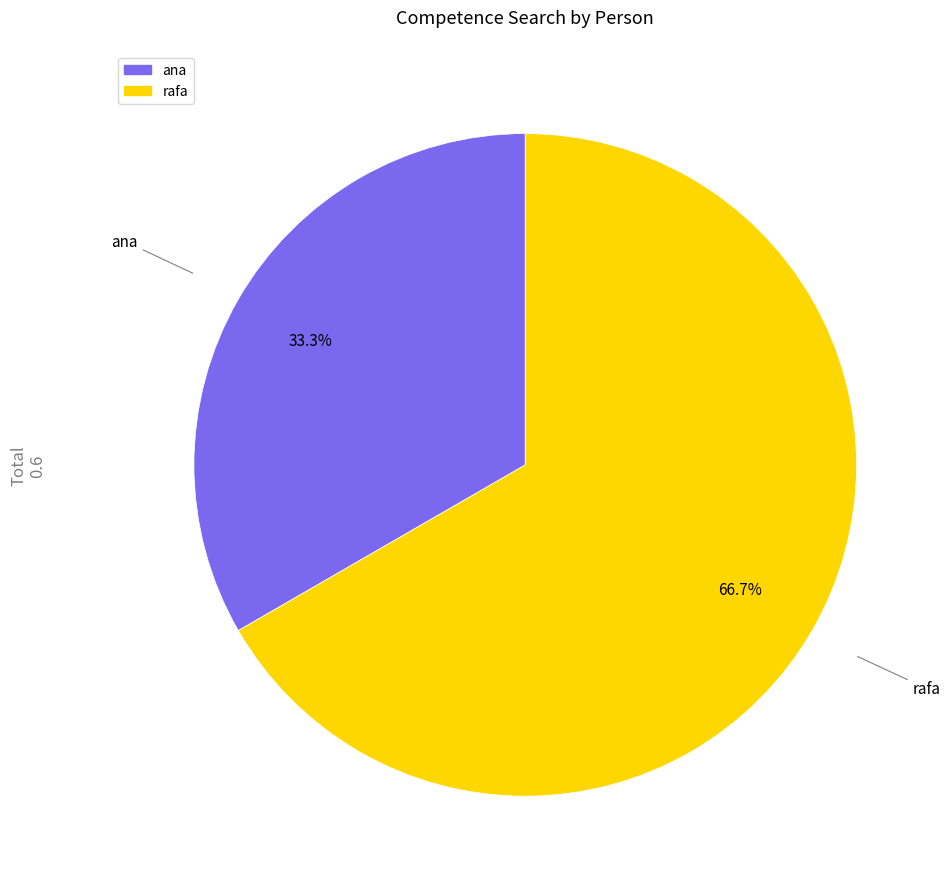

Rank the categories by value from lowest to highest.

ana, rafa